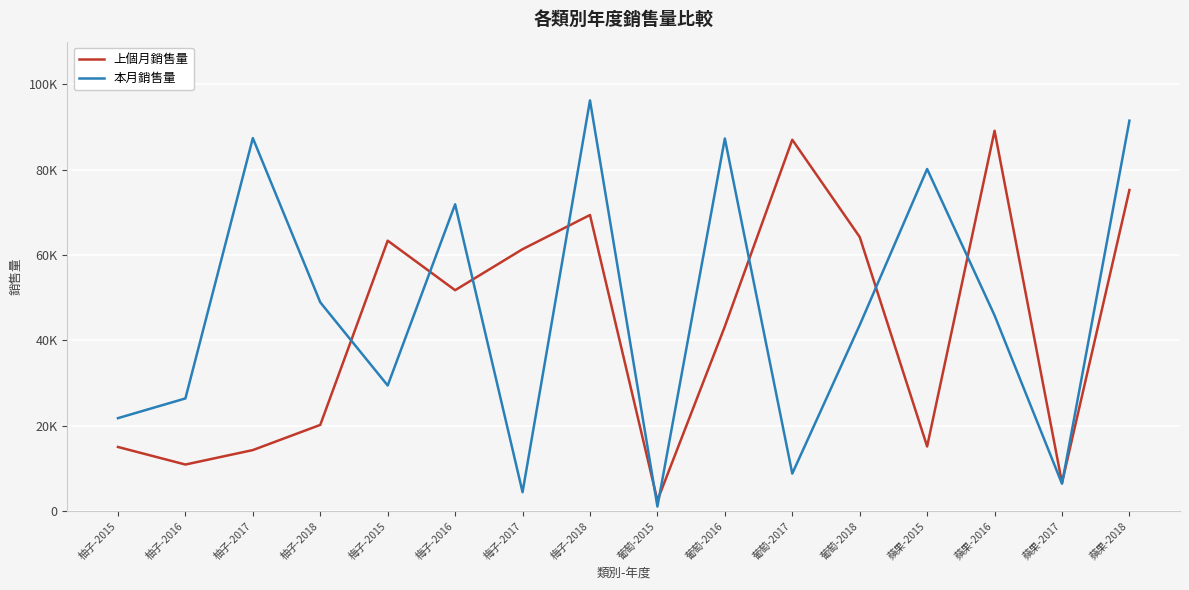

Which has a higher value, 柚子-2016 or 梅子-2017?

梅子-2017